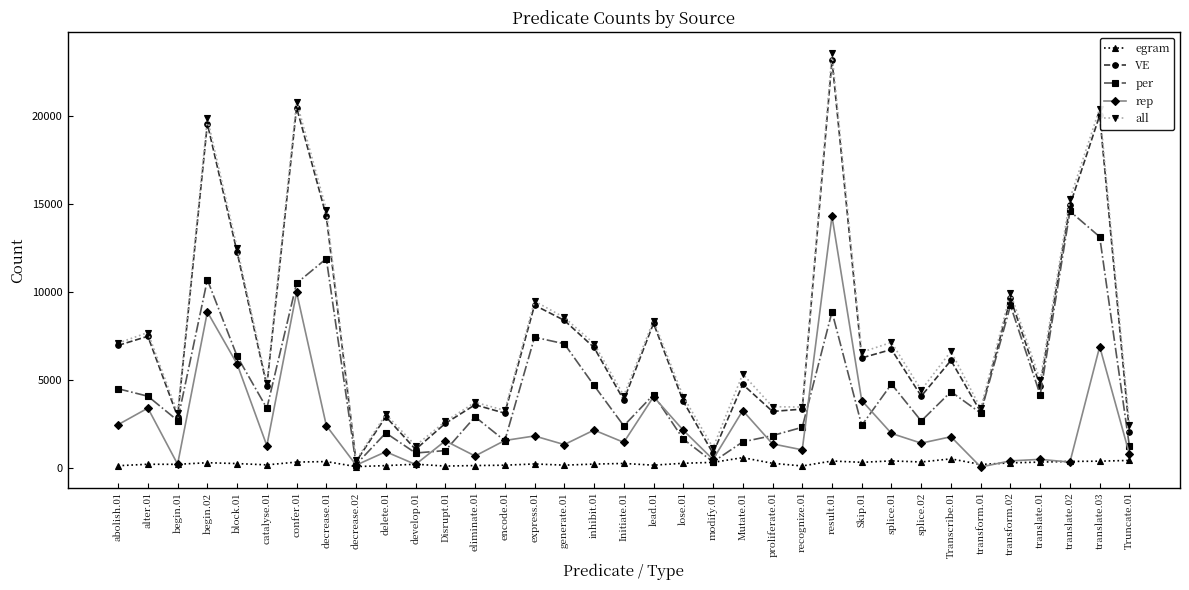

How many series are shown in this chart?

5